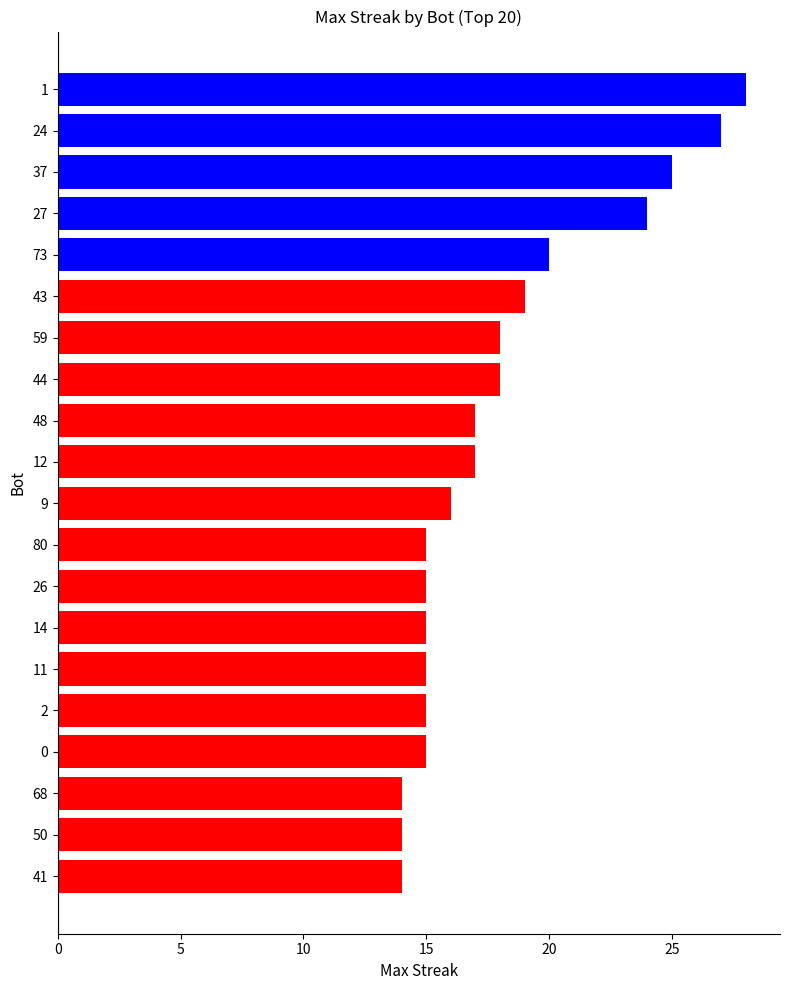

Between 73 and 12, which is larger?

73